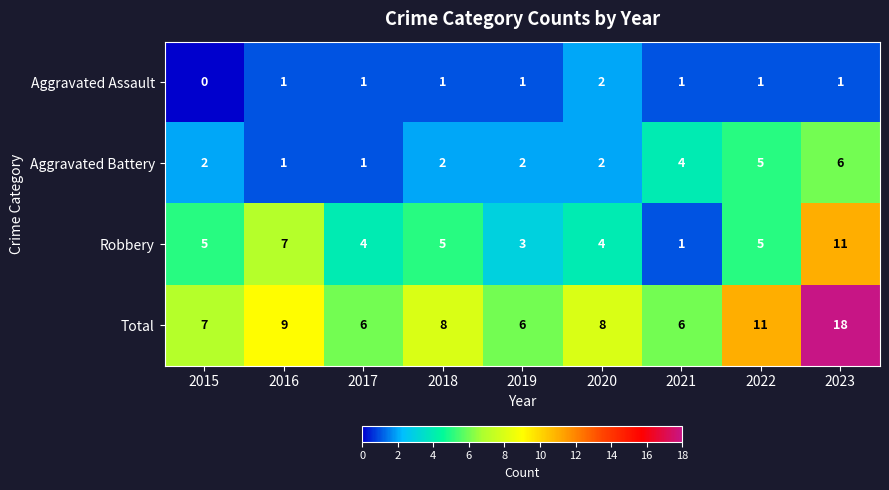

What is the difference between the maximum and minimum values in the Total series?

12